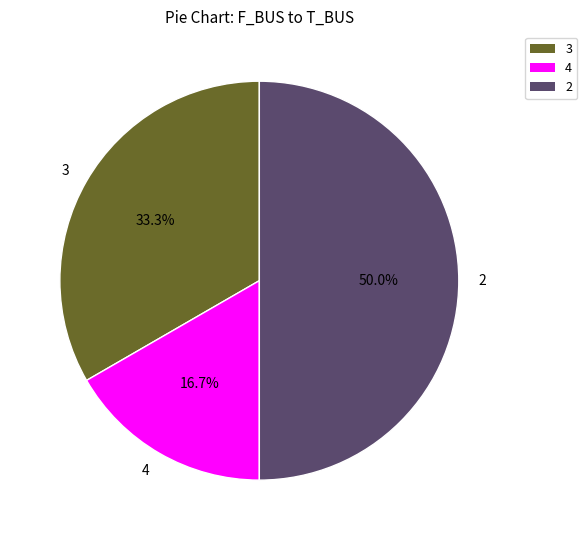

Rank the categories by value from lowest to highest.

4, 3, 2